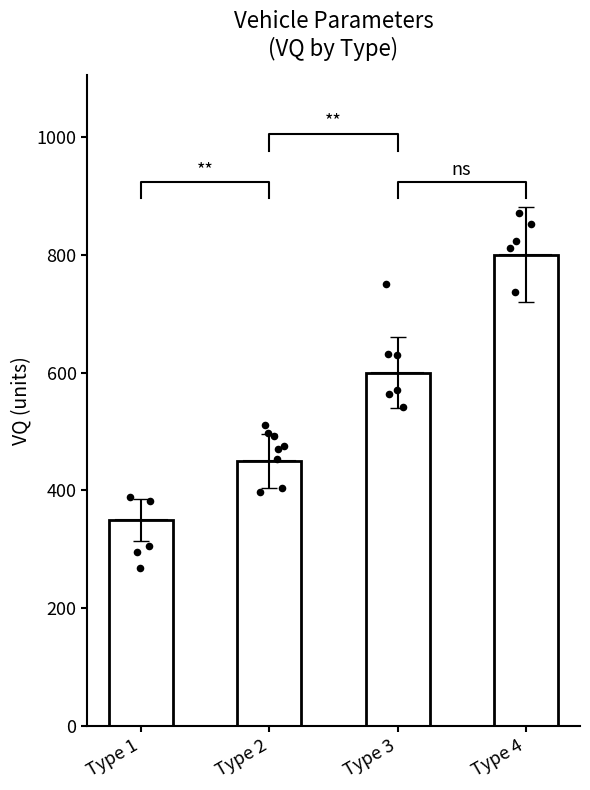

What is the ratio of the value at Type 3 to the value at Type 1?

1.7